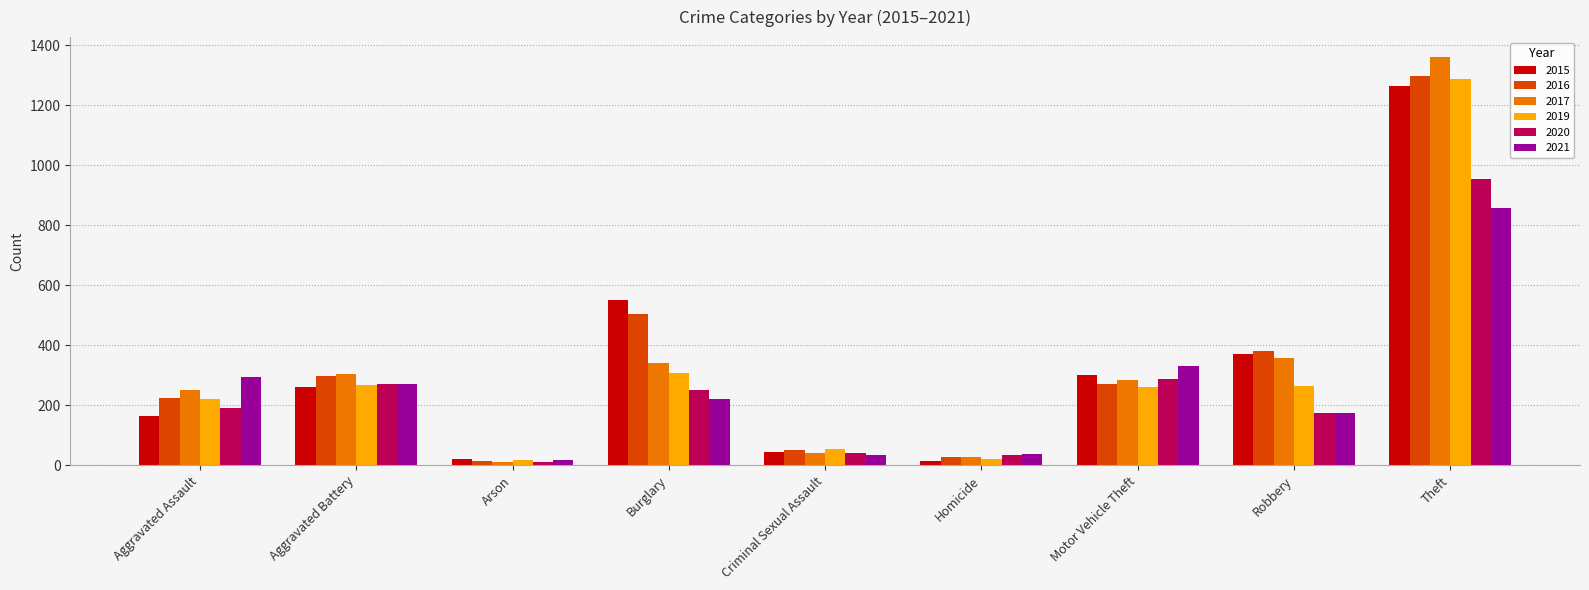

How many bars are there in total?

54